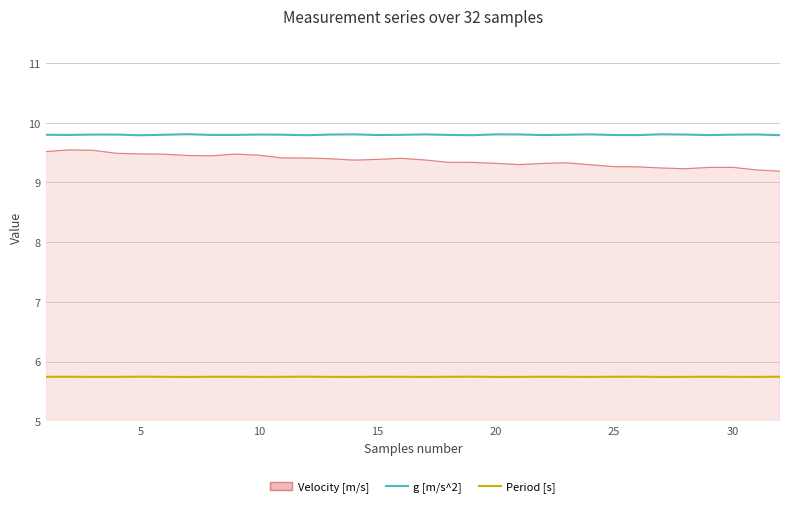

List the series in order of their peak value, highest first.

g [m/s^2], Velocity [m/s], Period [s]